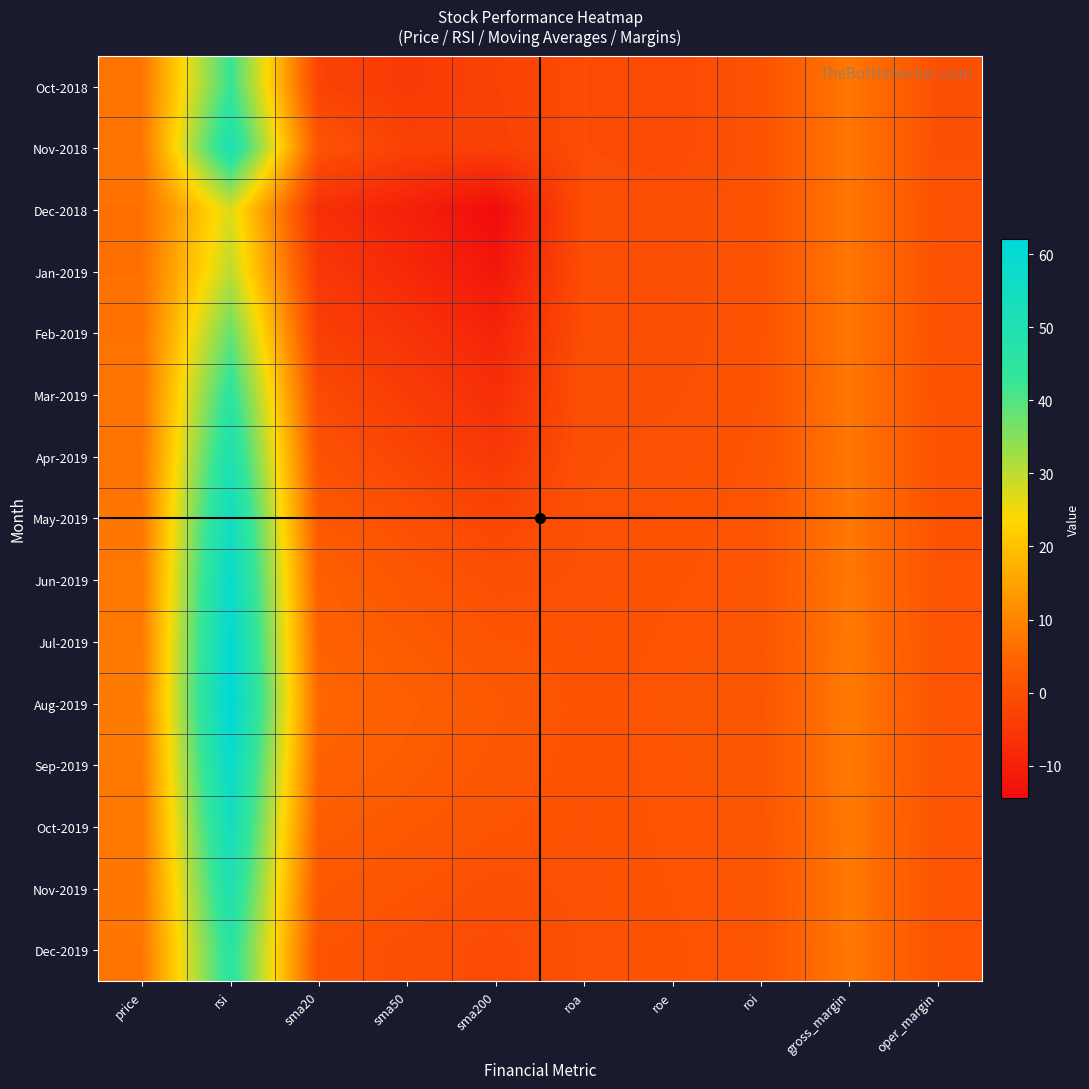

How many distinct data groups are displayed?

15